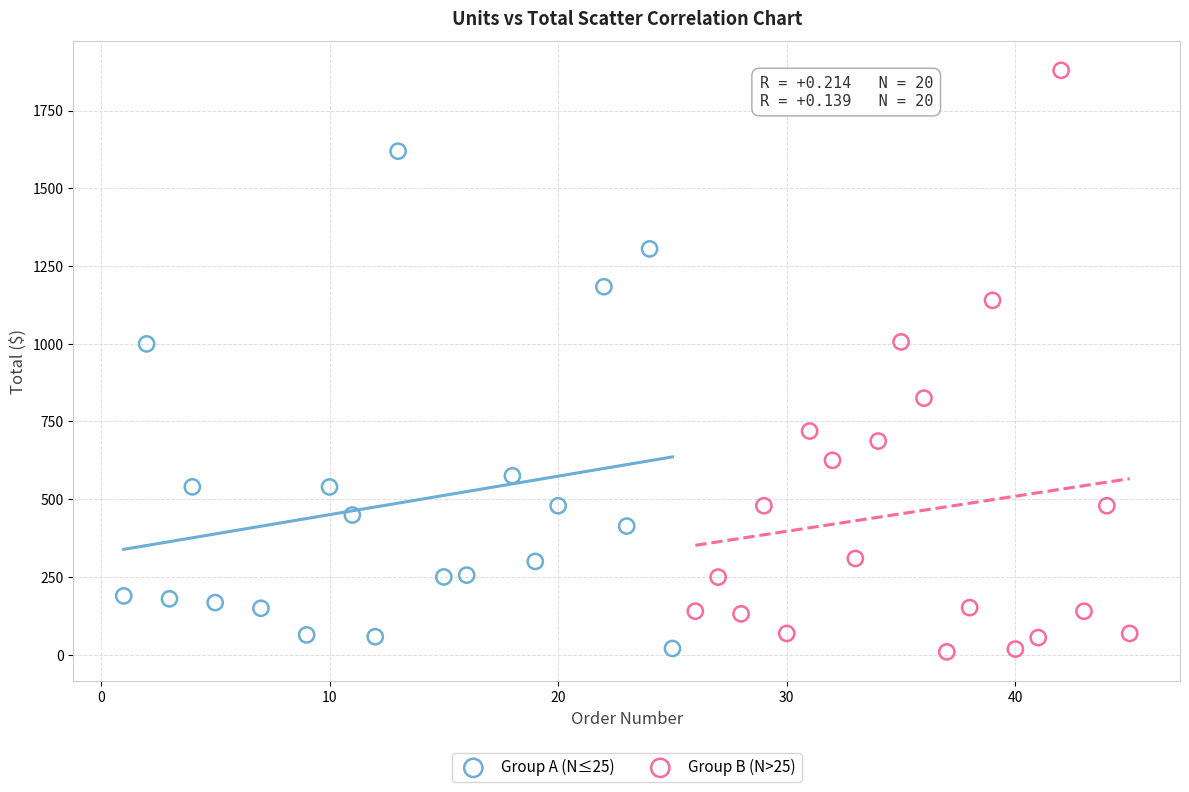

What are all the series names shown in the legend?

Group A (N≤25), Group B (N>25)